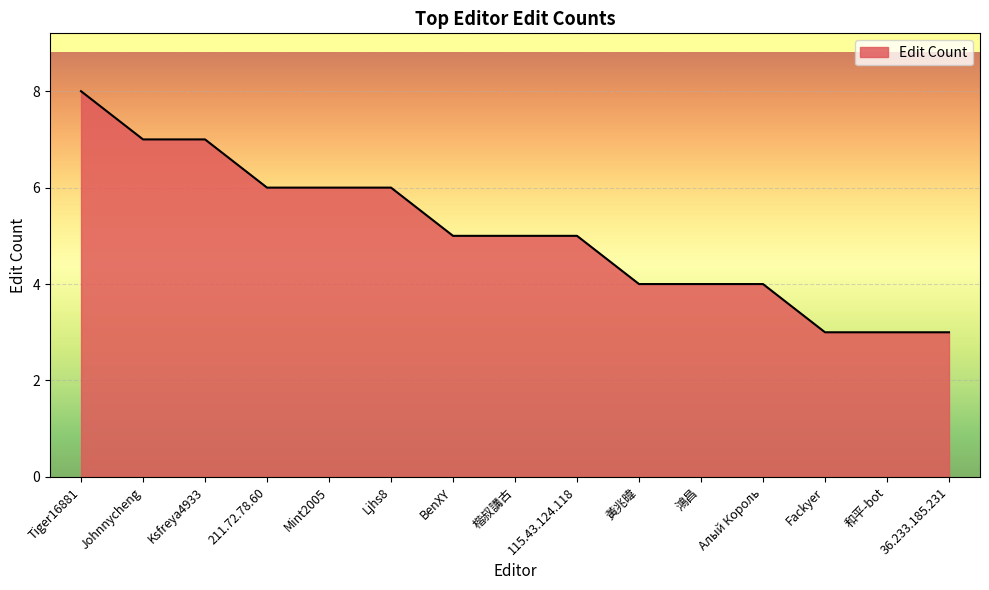

What is the change in value from Johnnycheng to 36.233.185.231?

-4